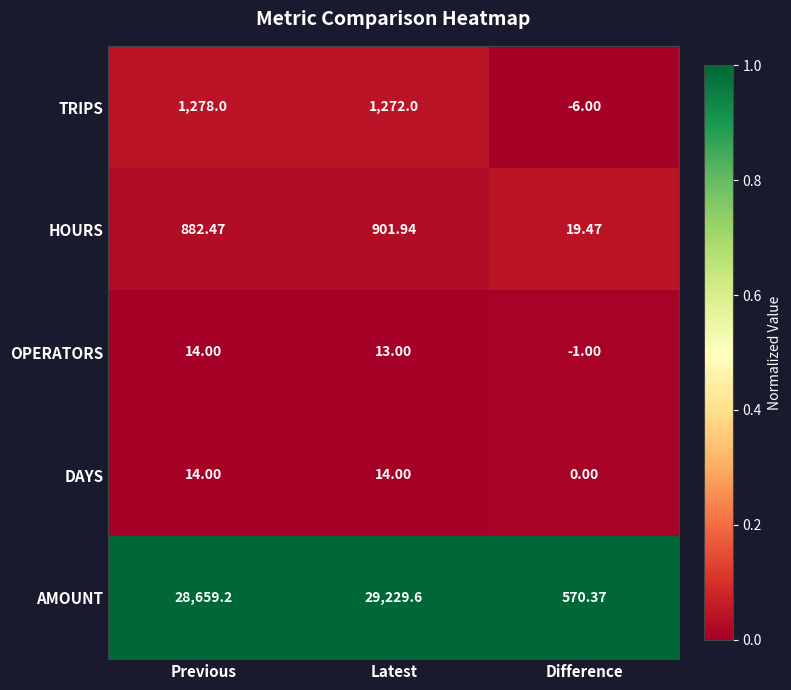

At how many categories does at least one series exceed 0?

3